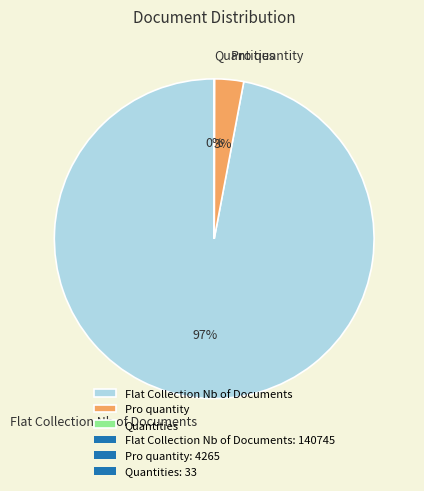

True or false: Pro quantity accounts for 3% of the total.

True